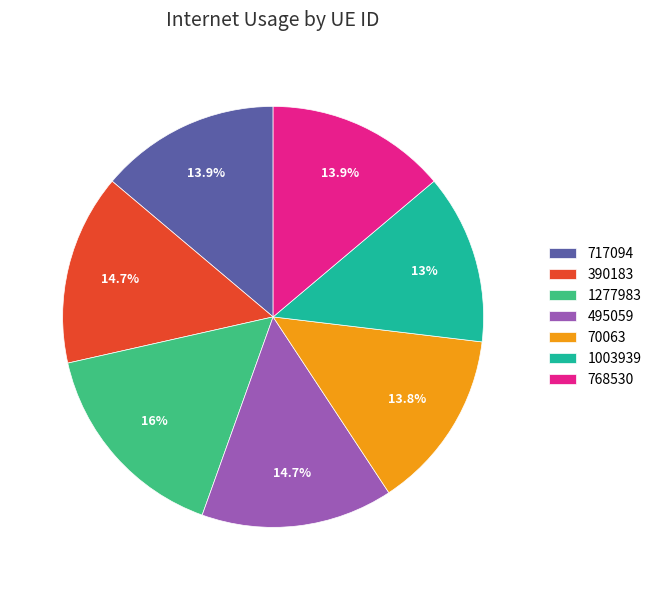

To the nearest percent, what percentage of the pie is 390183?

15%